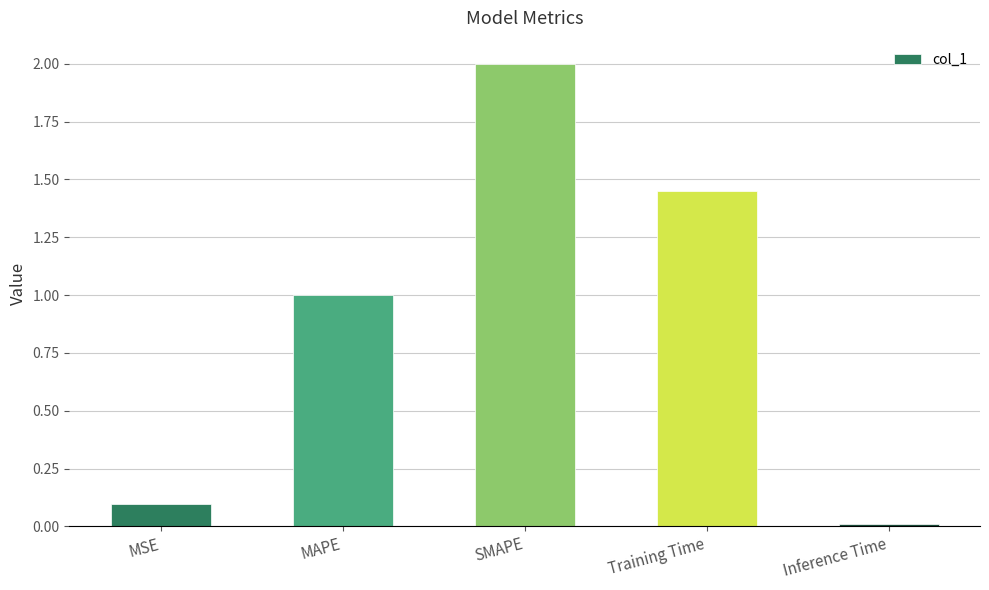

What is the change in value from MSE to MAPE?

+0.9